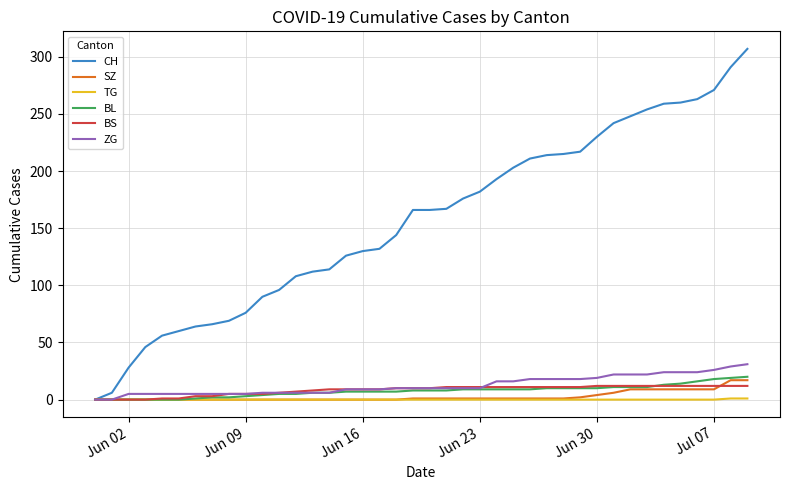

Which series has the largest total across all categories?

CH